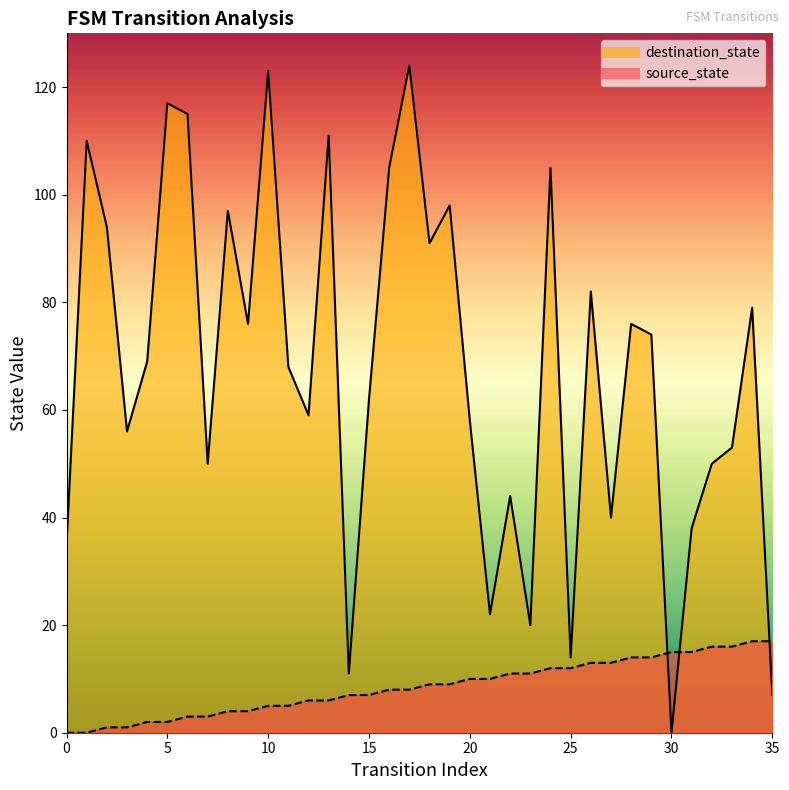

List the labels in order of source_state value, largest first.

34, 35, 32, 33, 30, 31, 28, 29, 26, 27, 24, 25, 22, 23, 20, 21, 18, 19, 16, 17, 14, 15, 12, 13, 10, 11, 8, 9, 6, 7, 4, 5, 2, 3, 0, 1